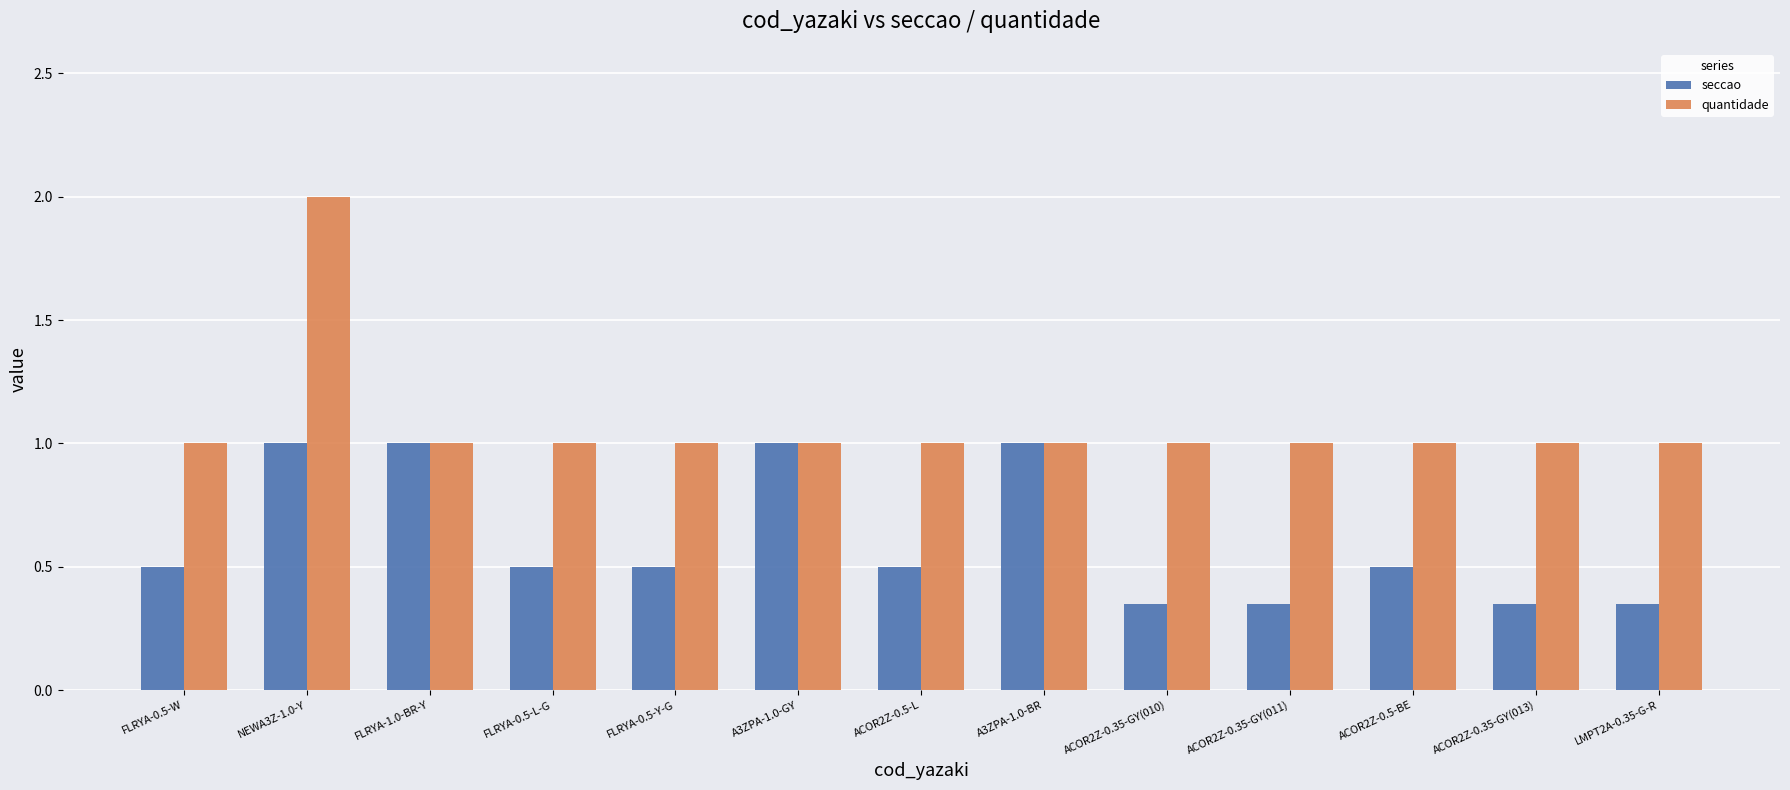

At which category is the sum across all series the highest?

NEWA3Z-1.0-Y